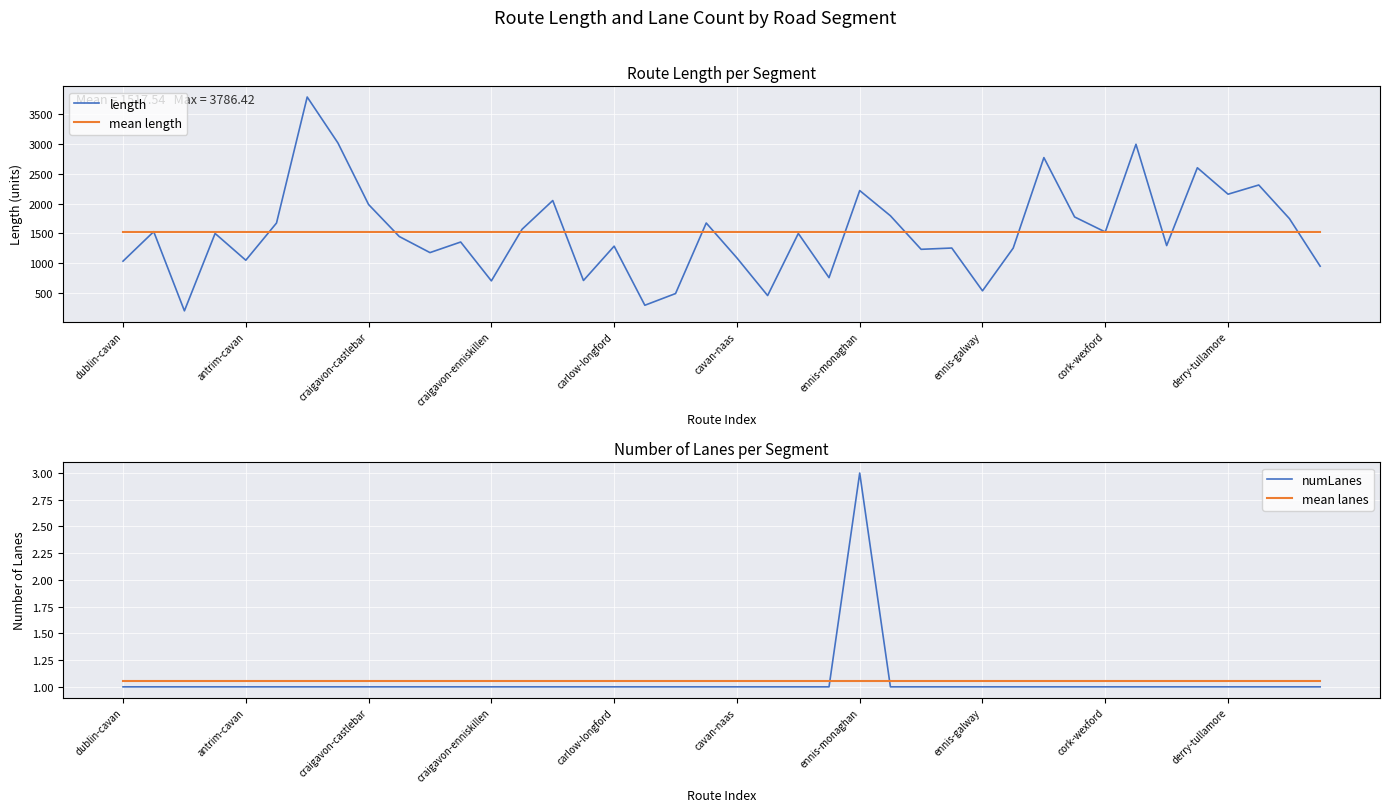

Between 13 and 10, which is larger?

13